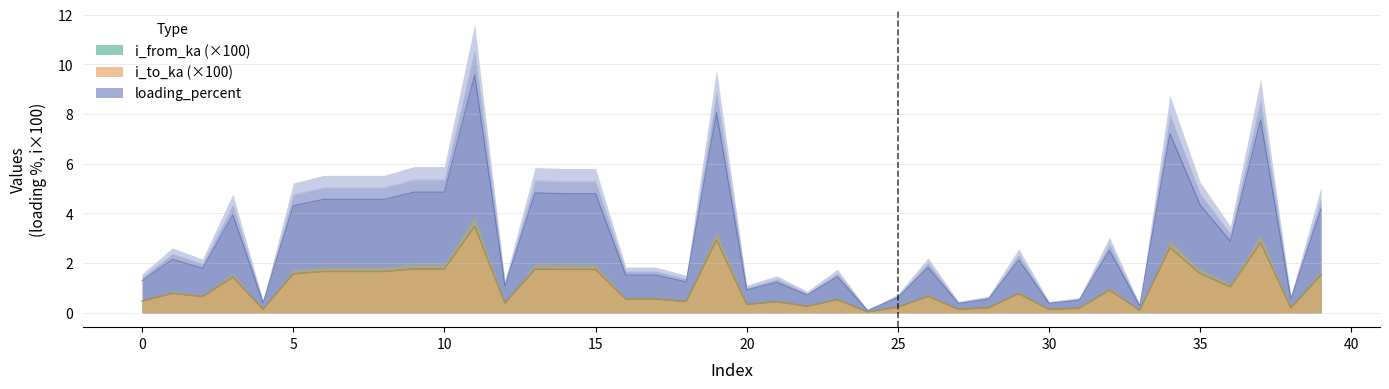

Reading left to right, extract all data points from this chart.

i_from_ka: 0=0.5	1=0.8	2=0.7	3=1.4	4=0.1	5=1.6	6=1.7	7=1.7	8=1.7	9=1.8	10=1.8	11=3.5	12=0.4	13=1.8	14=1.7	15=1.7	16=0.6	17=0.6	18=0.5	19=2.9	20=0.3	21=0.4	22=0.3	23=0.5	24=0.0	25=0.2	26=0.7	27=0.1	28=0.2	29=0.8	30=0.1	31=0.2	32=0.9	33=0.1	34=2.6	35=1.6	36=1.0	37=2.8	38=0.2	39=1.5
i_to_ka: 0=0.5	1=0.8	2=0.7	3=1.4	4=0.1	5=1.6	6=1.7	7=1.7	8=1.7	9=1.8	10=1.8	11=3.5	12=0.4	13=1.8	14=1.7	15=1.7	16=0.6	17=0.6	18=0.5	19=2.9	20=0.3	21=0.4	22=0.3	23=0.5	24=0.0	25=0.2	26=0.7	27=0.1	28=0.2	29=0.8	30=0.1	31=0.2	32=0.9	33=0.1	34=2.6	35=1.6	36=1.0	37=2.8	38=0.2	39=1.5
loading_percent: 0=1.3	1=2.2	2=1.8	3=3.9	4=0.4	5=4.3	6=4.6	7=4.6	8=4.6	9=4.9	10=4.9	11=9.6	12=1.1	13=4.8	14=4.8	15=4.8	16=1.5	17=1.5	18=1.2	19=8.1	20=0.9	21=1.2	22=0.7	23=1.4	24=0.1	25=0.6	26=1.8	27=0.4	28=0.6	29=2.1	30=0.4	31=0.5	32=2.5	33=0.3	34=7.2	35=4.3	36=2.9	37=7.8	38=0.5	39=4.2